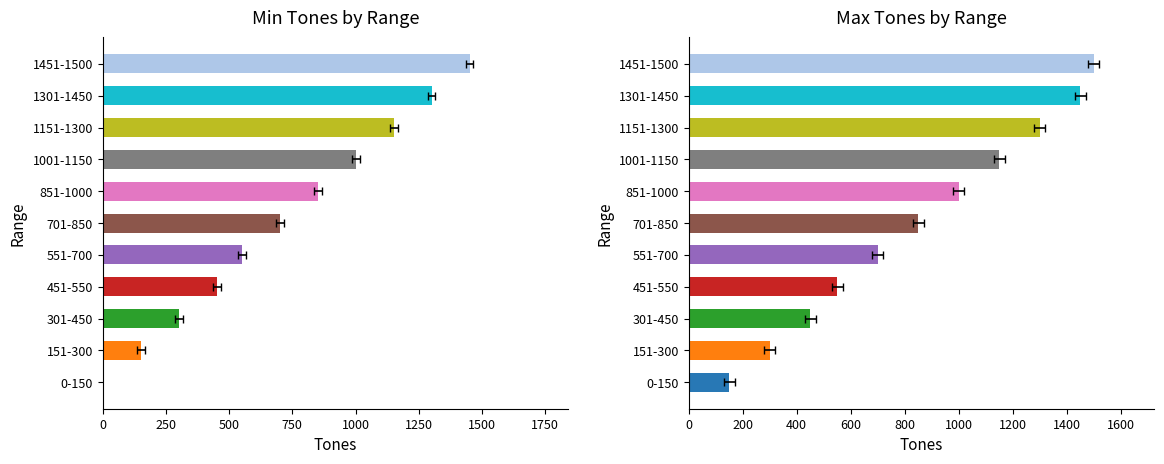

Which series has the largest range (max minus min)?

Min_Tones